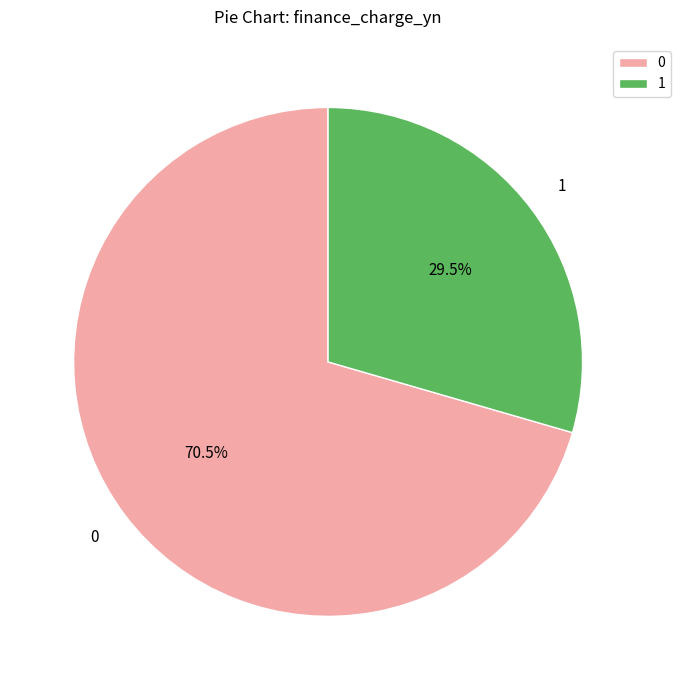

Do 0 and 1 together represent more than half of the pie?

Yes